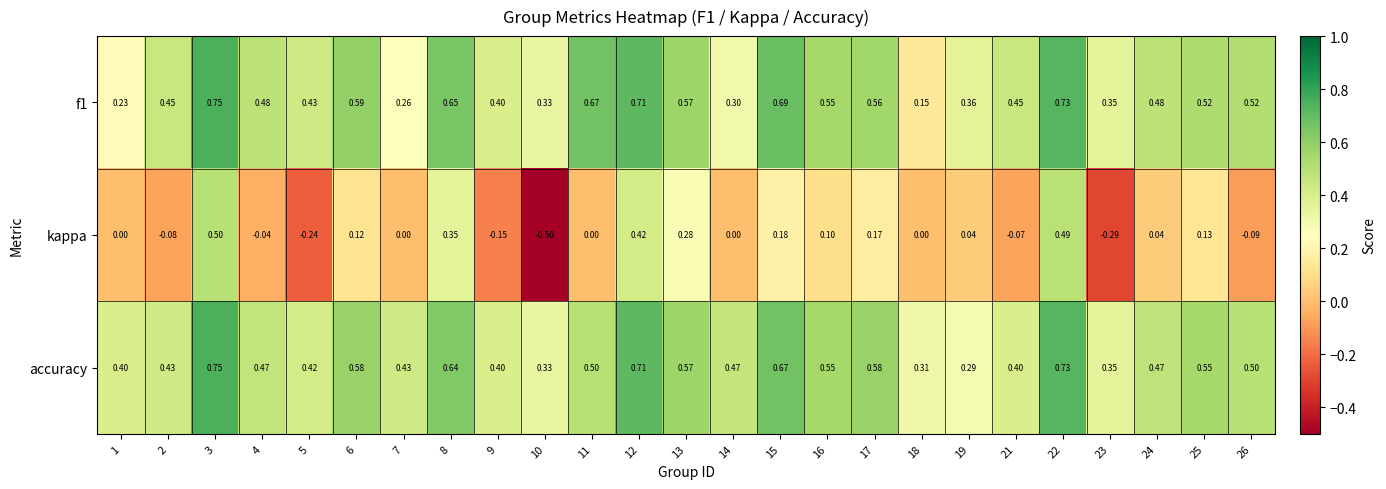

Is the value of kappa at 11 greater than the value of f1 at 13?

No